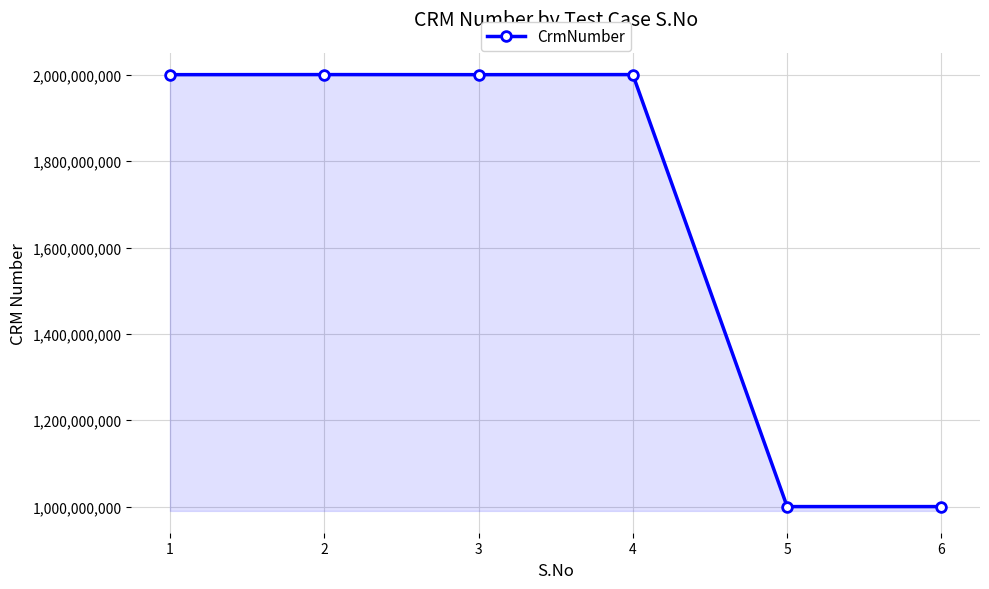

What is the sum of the values at 6 and 2?

3000707897